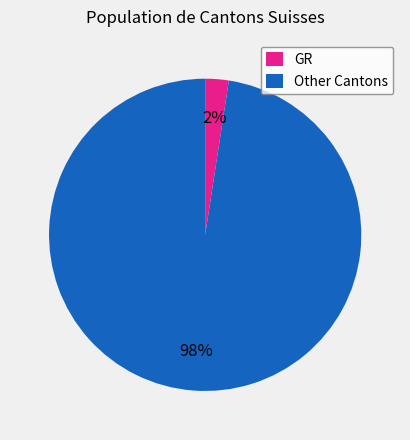

Does any single category account for the majority?

Yes